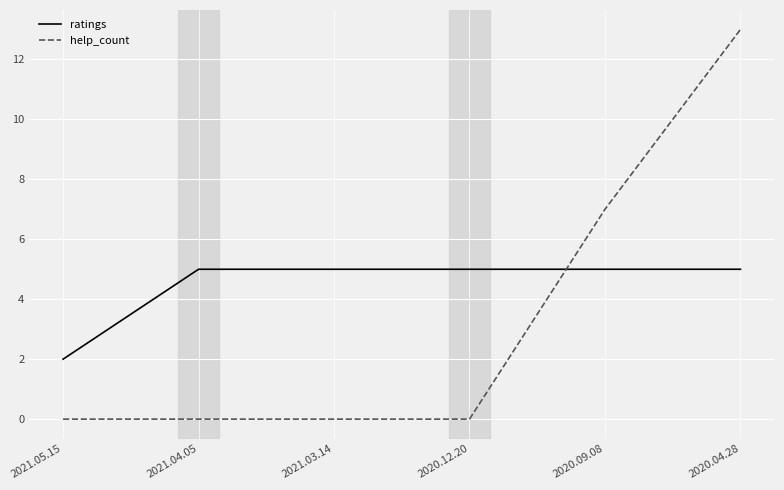

Is this an area chart (filled region under the line)?

No